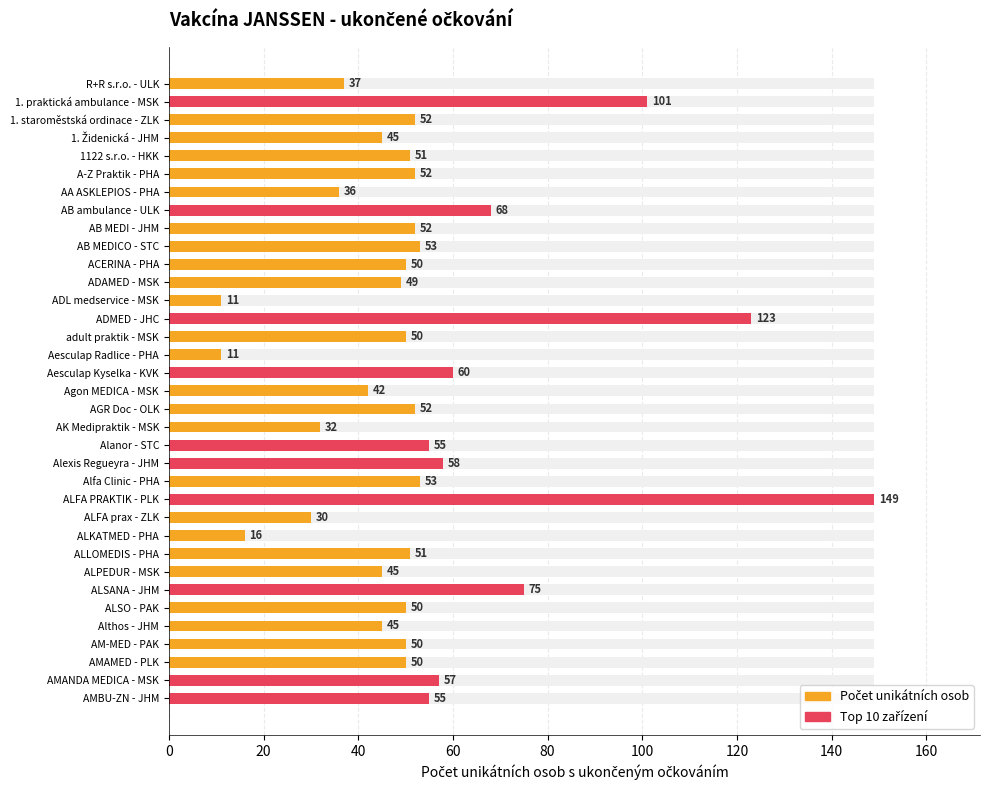

Reading left to right, transcribe all the data shown in this chart.

R+R s.r.o. - ULK=37	1. praktická ambulance - MSK=101	1. staroměstská ordinace - ZLK=52	1. Židenická - JHM=45	1122 s.r.o. - HKK=51	A-Z Praktik - PHA=52	AA ASKLEPIOS - PHA=36	AB ambulance - ULK=68	AB MEDI - JHM=52	AB MEDICO - STC=53	ACERINA - PHA=50	ADAMED - MSK=49	ADL medservice - MSK=11	ADMED - JHC=123	adult praktik - MSK=50	Aesculap Radlice - PHA=11	Aesculap Kyselka - KVK=60	Agon MEDICA - MSK=42	AGR Doc - OLK=52	AK Medipraktik - MSK=32	Alanor - STC=55	Alexis Regueyra - JHM=58	Alfa Clinic - PHA=53	ALFA PRAKTIK - PLK=149	ALFA prax - ZLK=30	ALKATMED - PHA=16	ALLOMEDIS - PHA=51	ALPEDUR - MSK=45	ALSANA - JHM=75	ALSO - PAK=50	Althos - JHM=45	AM-MED - PAK=50	AMAMED - PLK=50	AMANDA MEDICA - MSK=57	AMBU-ZN - JHM=55